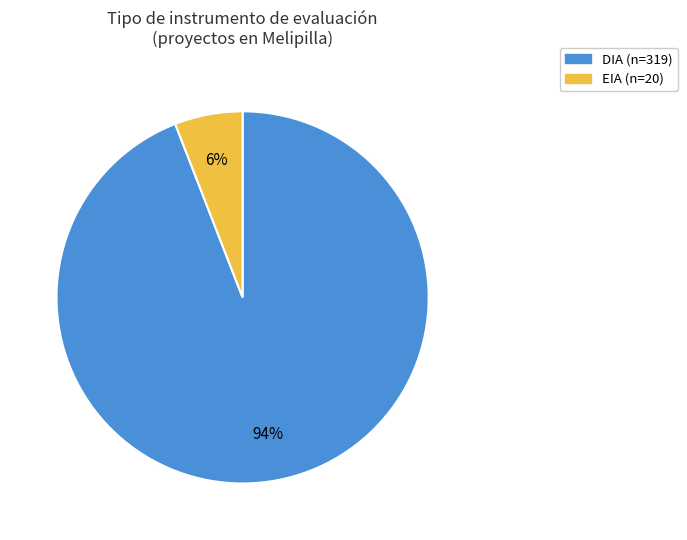

Which has a higher value, EIA or DIA?

DIA